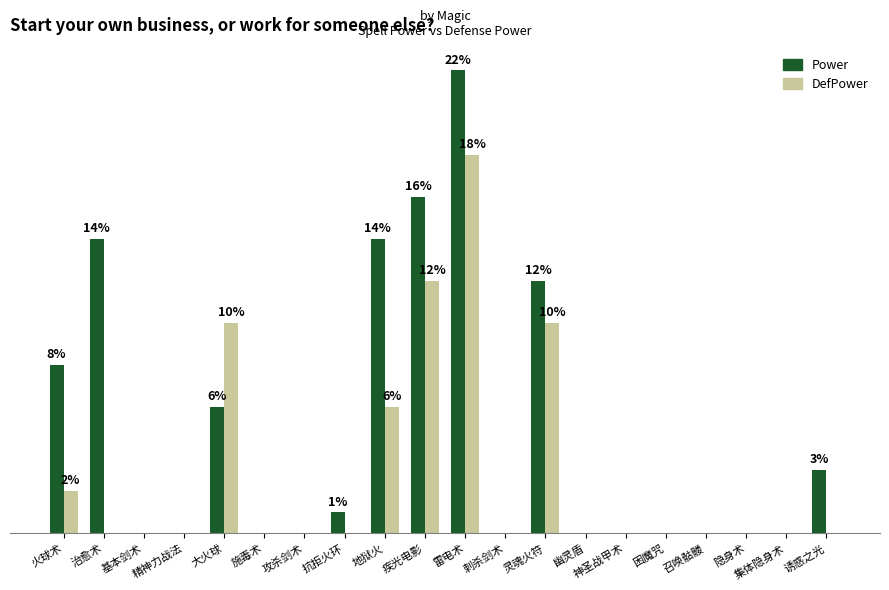

Rank the series at 刺杀剑术 from highest to lowest value.

Power, DefPower